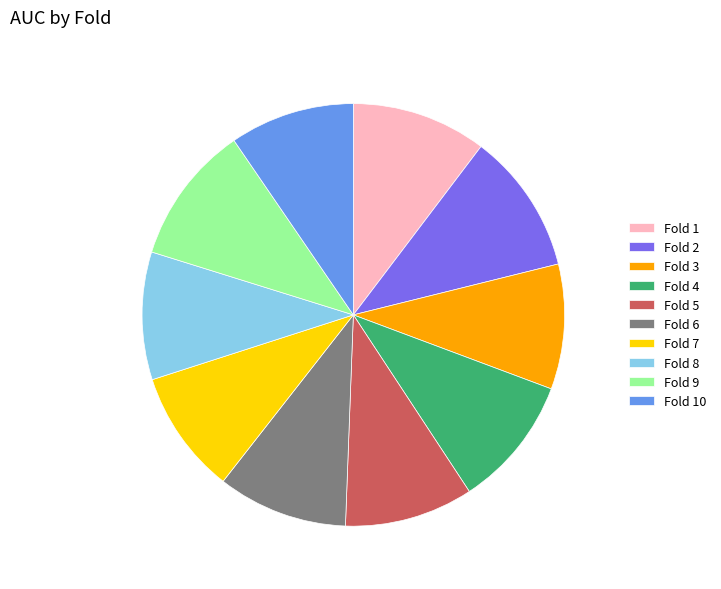

Is it true that Fold 2 is 3% of the pie?

False